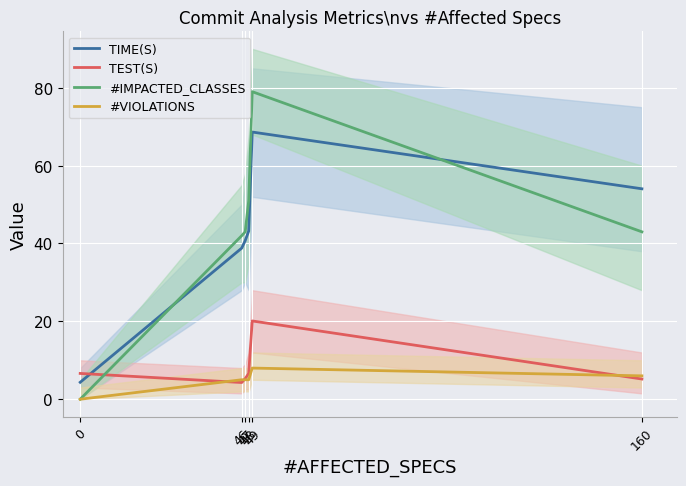

Is it true that #IMPACTED_CLASSES equals 43.0 at 160?

True